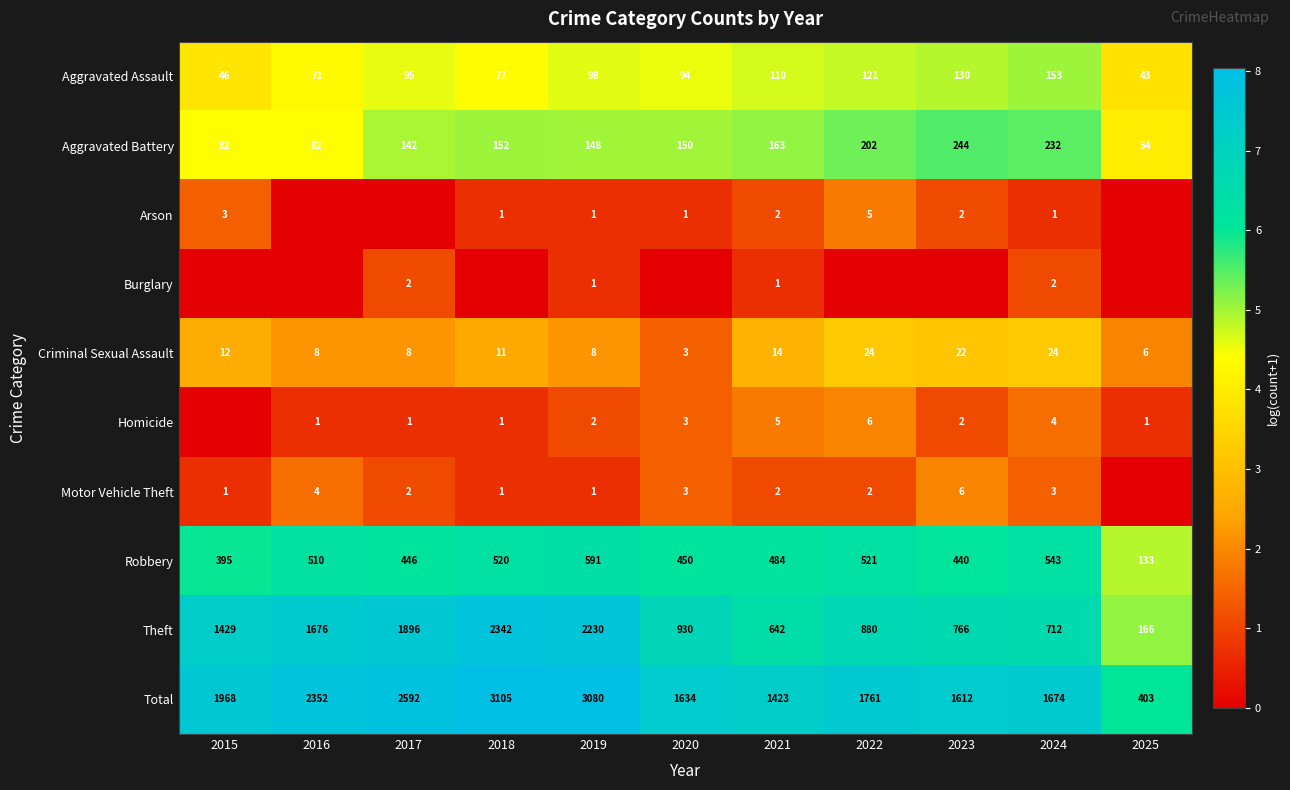

What value does the Total series have at 2019, to the nearest 100?

3100